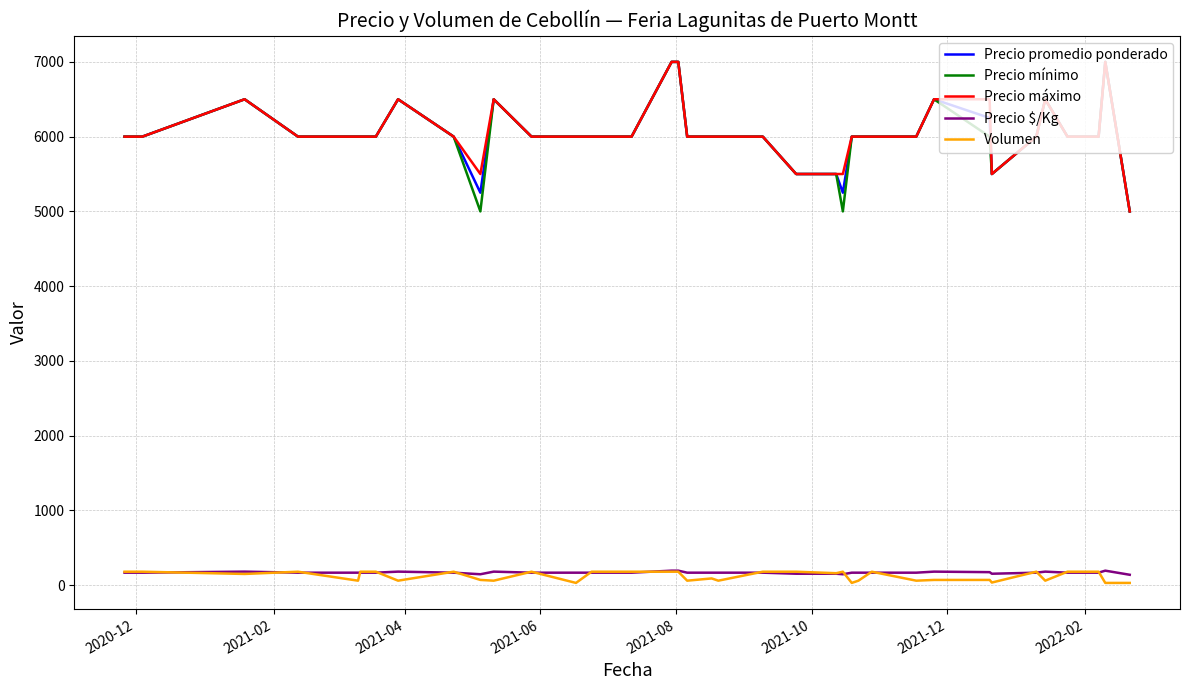

True or false: Precio $/Kg and Precio máximo cross at least once.

False